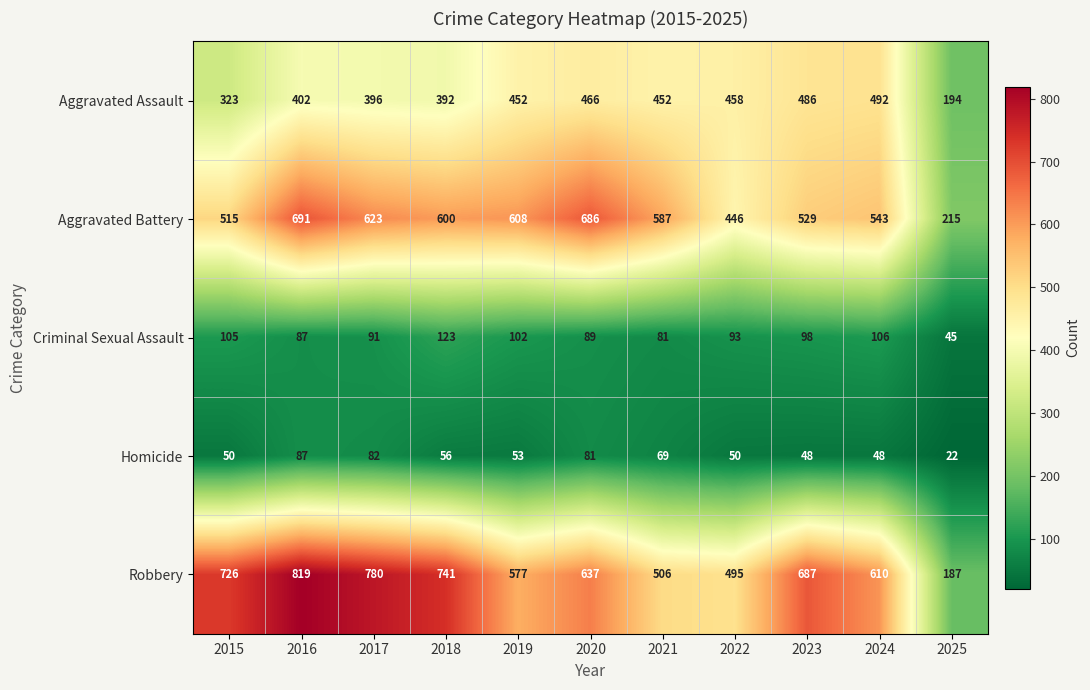

What is the smallest value displayed?

22